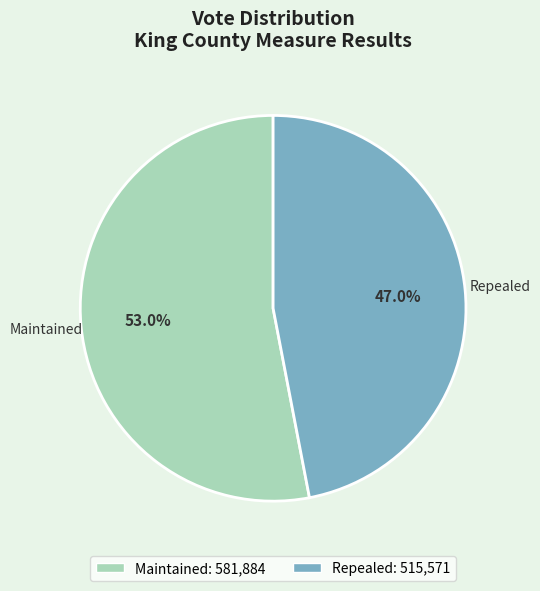

Does any single category account for the majority?

Yes